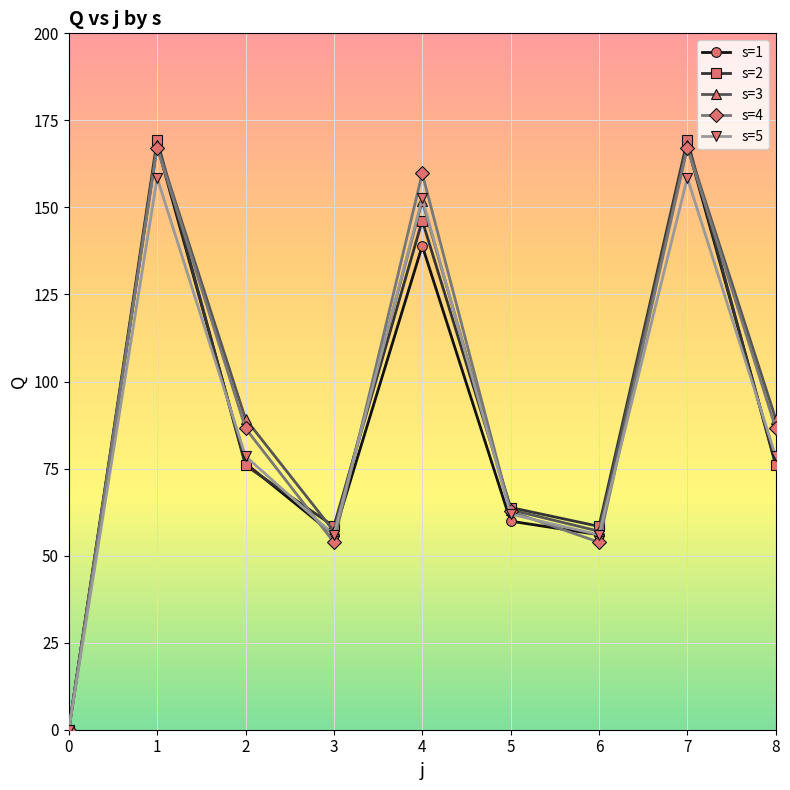

Read the s=2 value at 6.

58.4